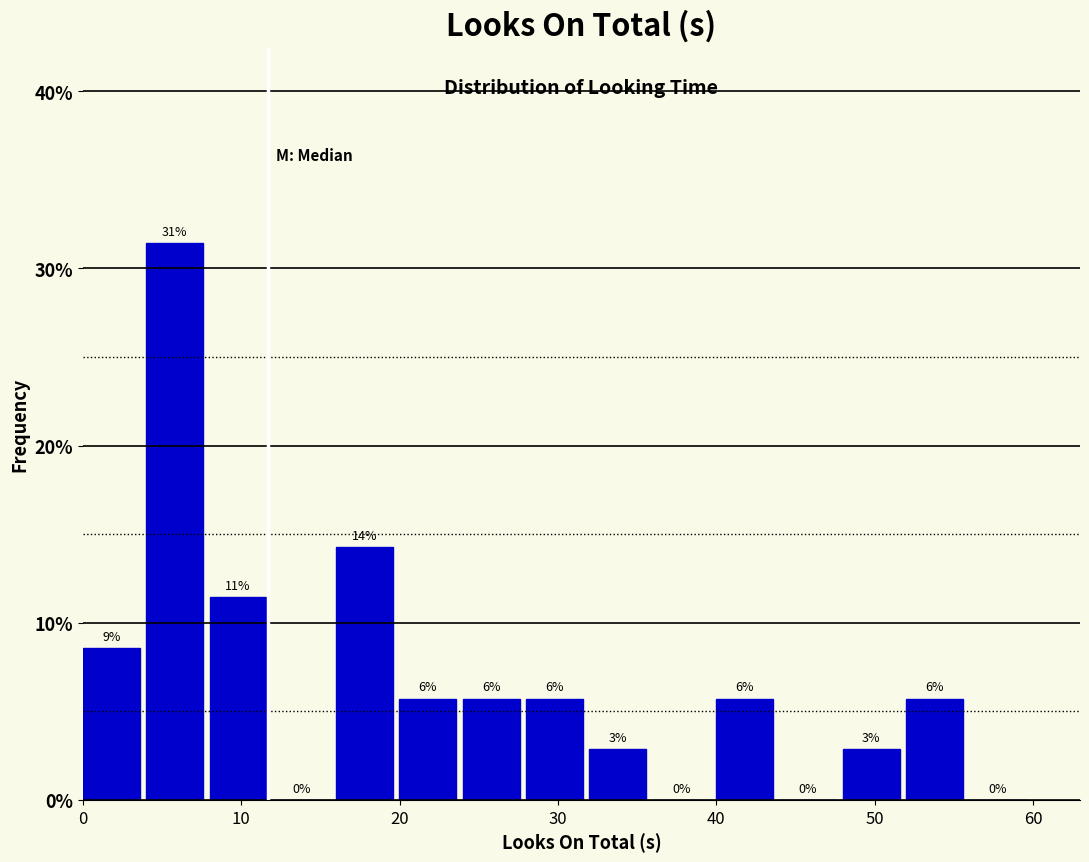

Around what value on the x-axis is the tallest bar? Give the approximate position of its centre, as read against the axis.

6